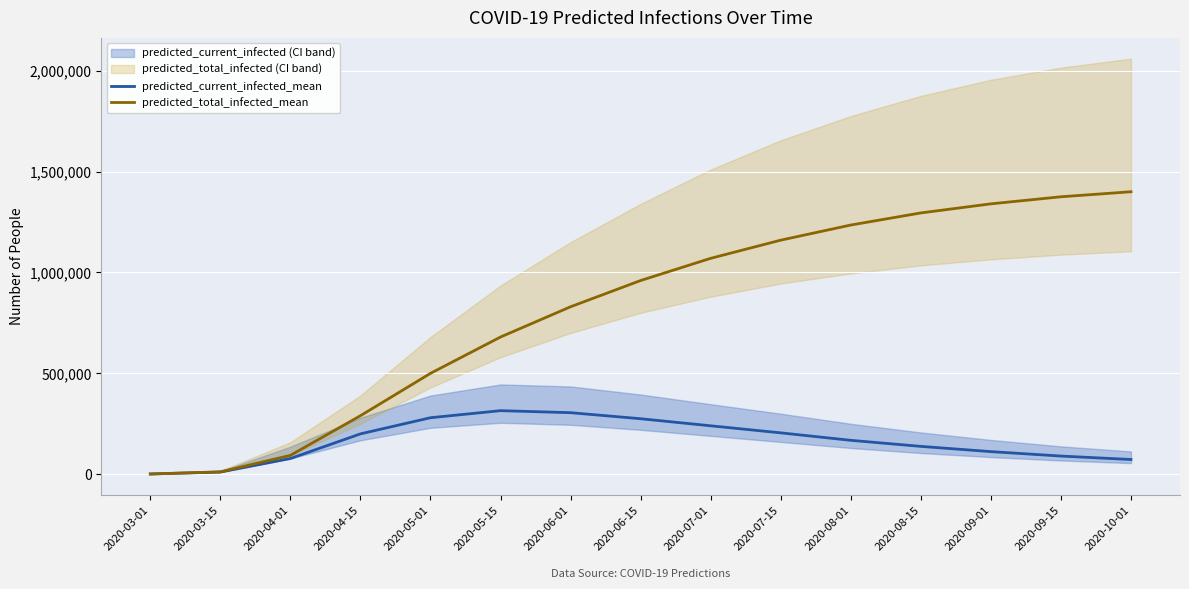

Rank the categories by predicted_total_infected_mean value from highest to lowest.

2020-10-01, 2020-09-15, 2020-09-01, 2020-08-15, 2020-08-01, 2020-07-15, 2020-07-01, 2020-06-15, 2020-06-01, 2020-05-15, 2020-05-01, 2020-04-15, 2020-04-01, 2020-03-15, 2020-03-01